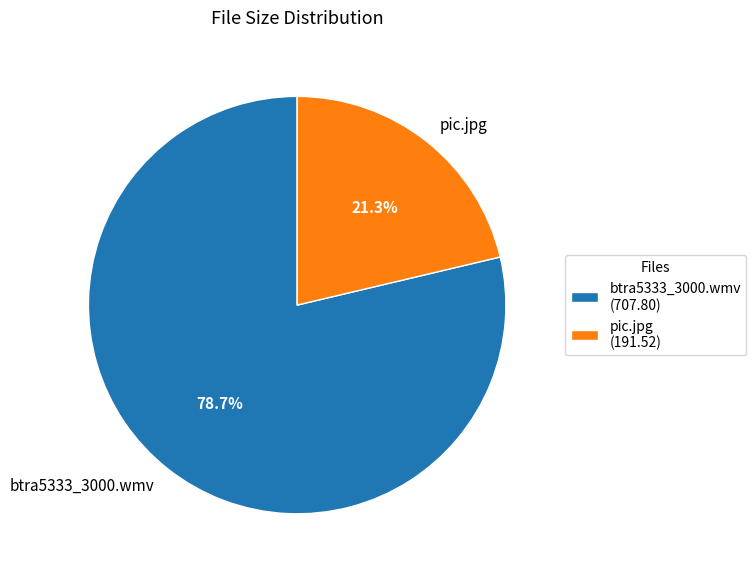

Which slice is the largest?

btra5333_3000.wmv